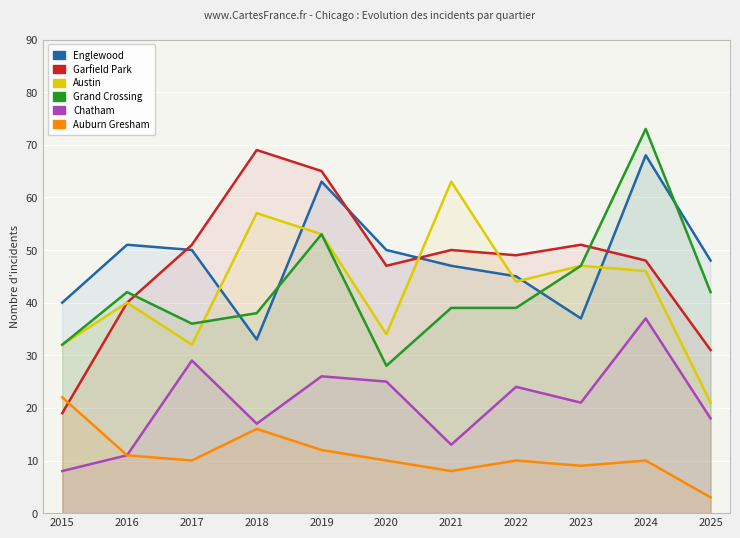

What is the difference between the second highest and second lowest values in the Garfield Park series?

34